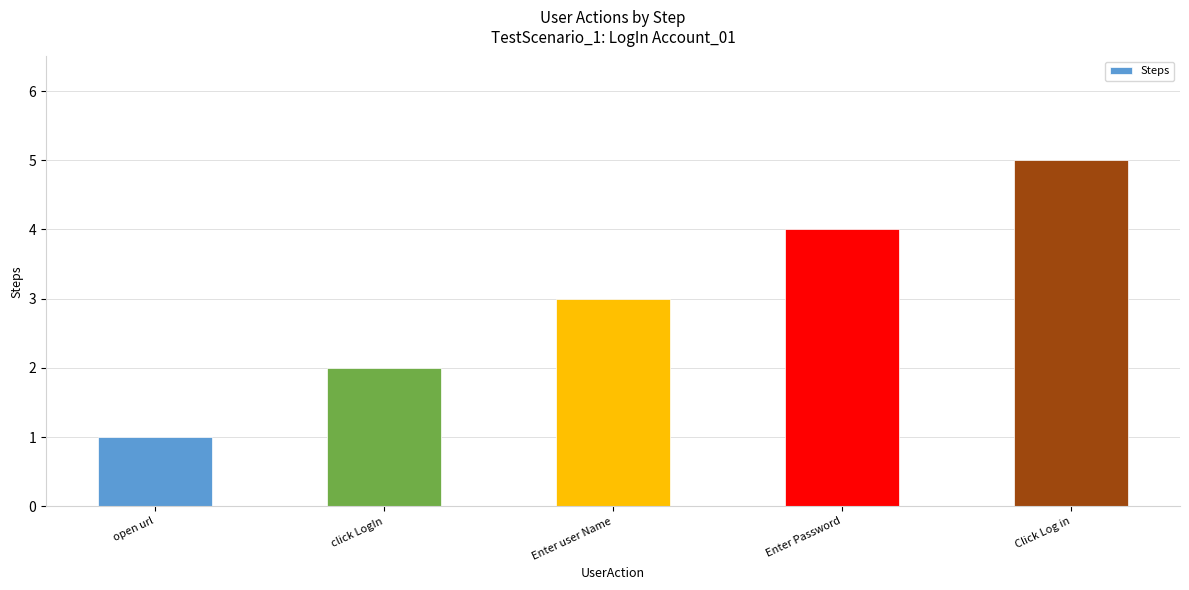

What is the difference between the maximum and minimum values?

4